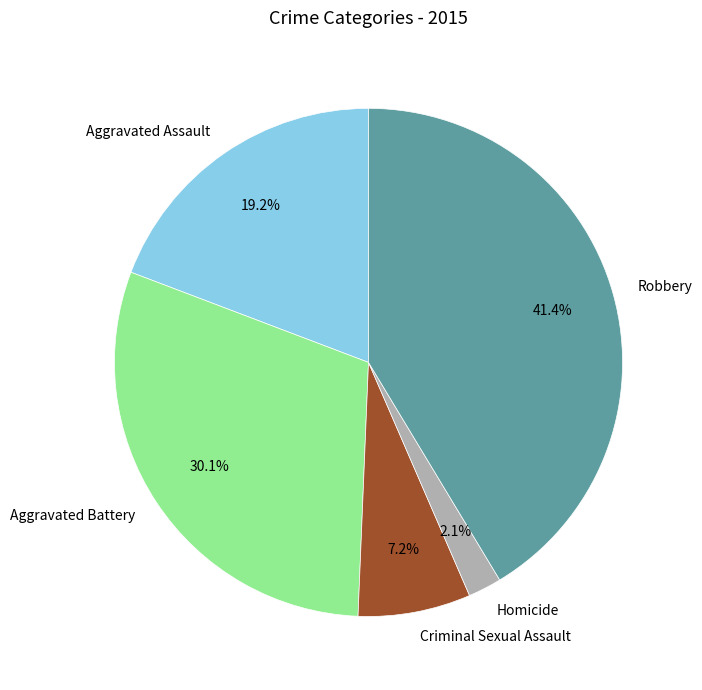

Rank the categories by value from lowest to highest.

Homicide, Criminal Sexual Assault, Aggravated Assault, Aggravated Battery, Robbery